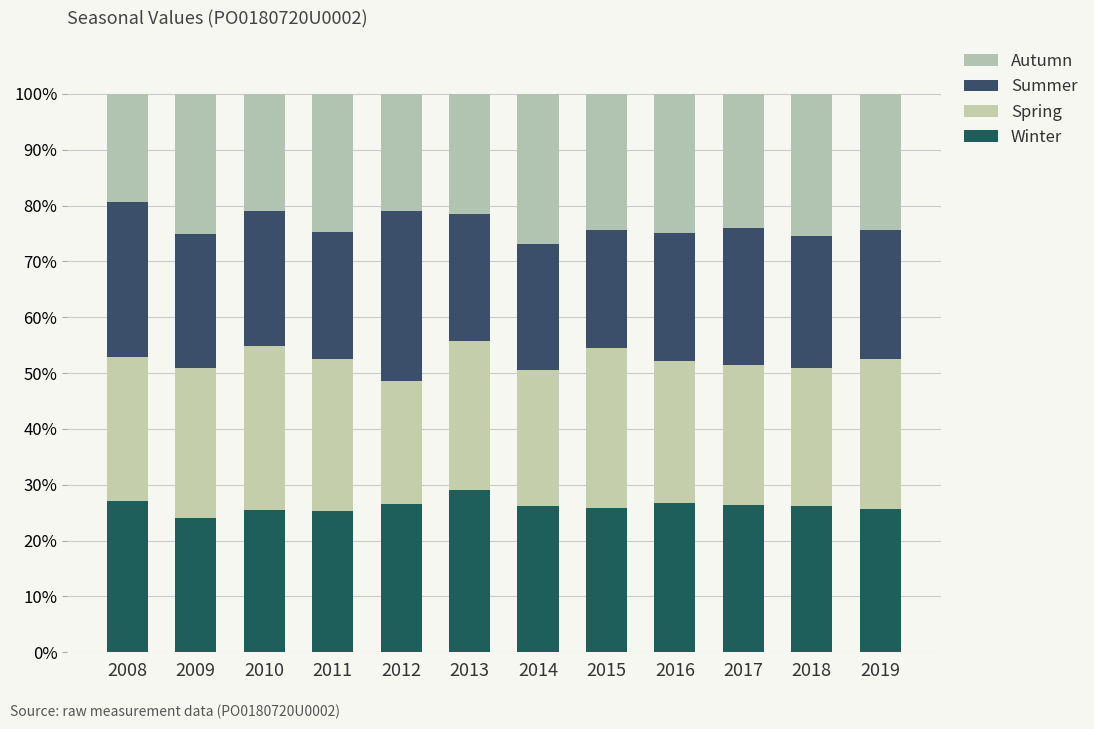

At 2012, list the series in order from smallest to largest.

Autumn, Spring, Winter, Summer